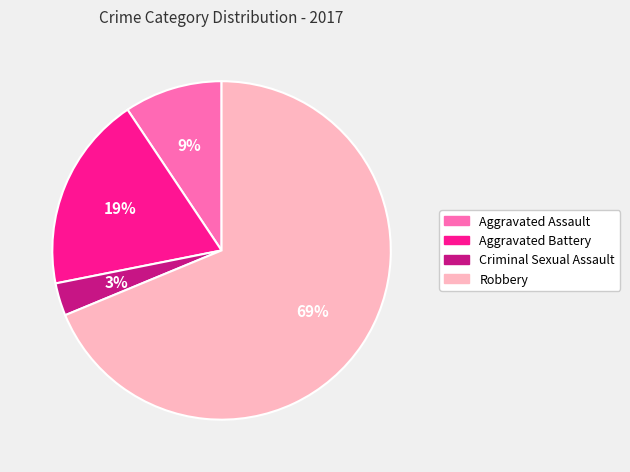

Do Robbery and Aggravated Battery together represent more than half of the pie?

Yes